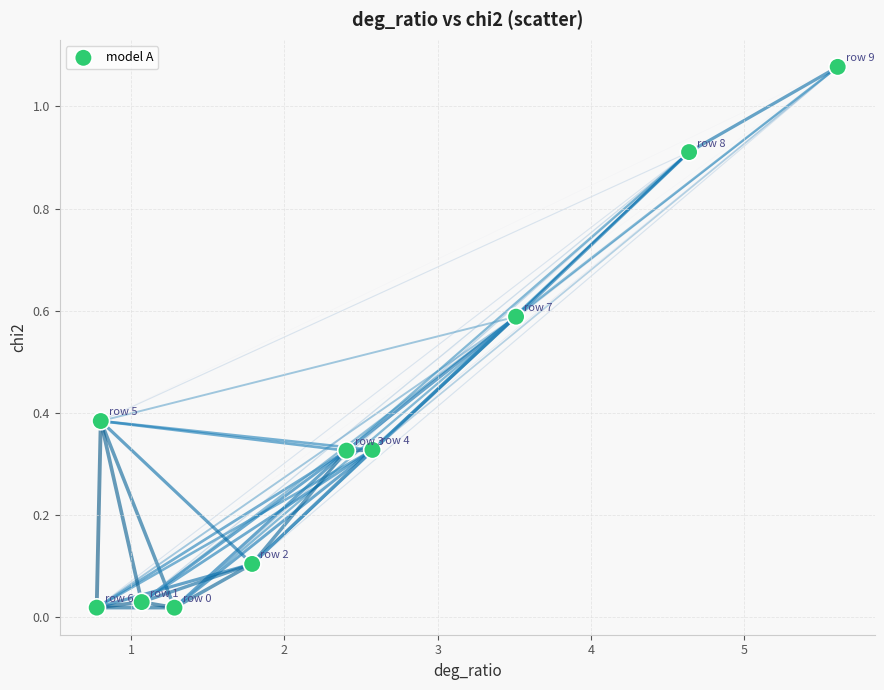

What is the range of X values (max minus min)?

4.8